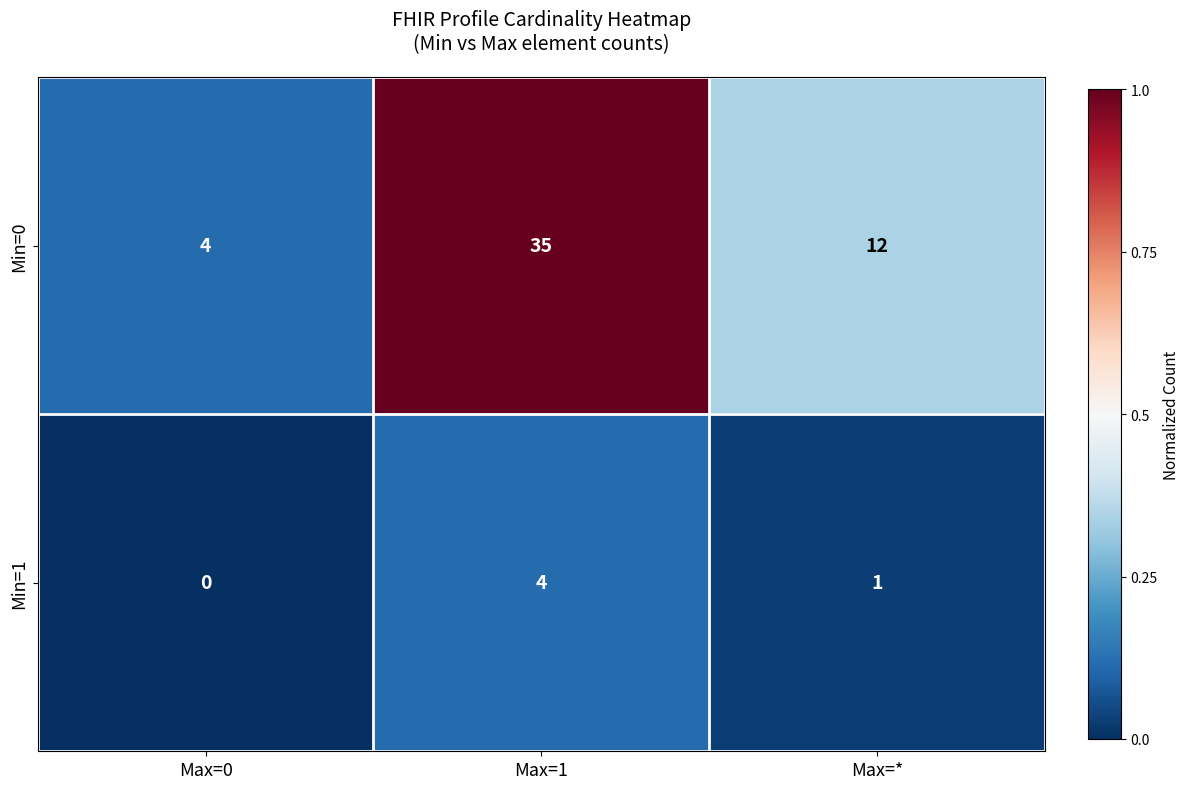

Rank the series by their maximum value, from highest to lowest.

Min=0, Min=1